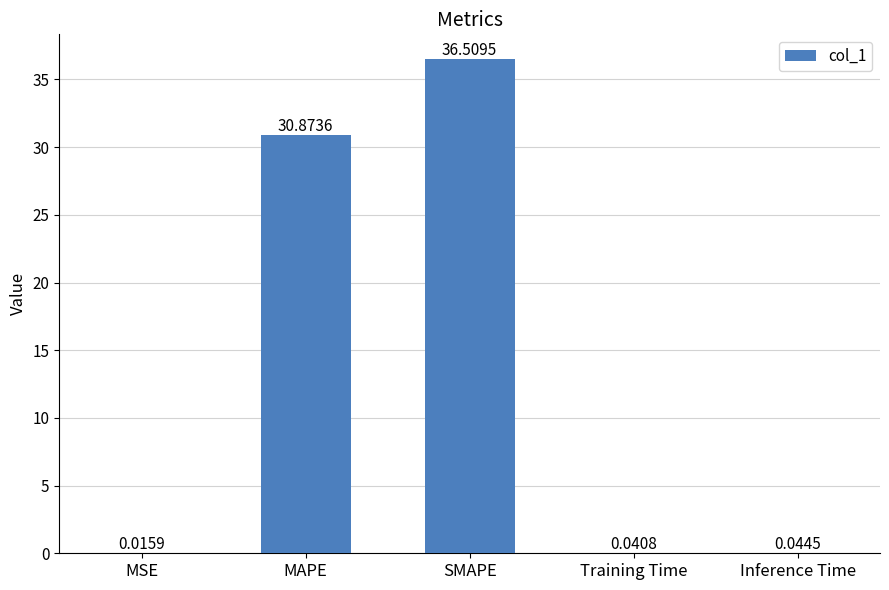

What is the difference between the values at MAPE and SMAPE?

5.6